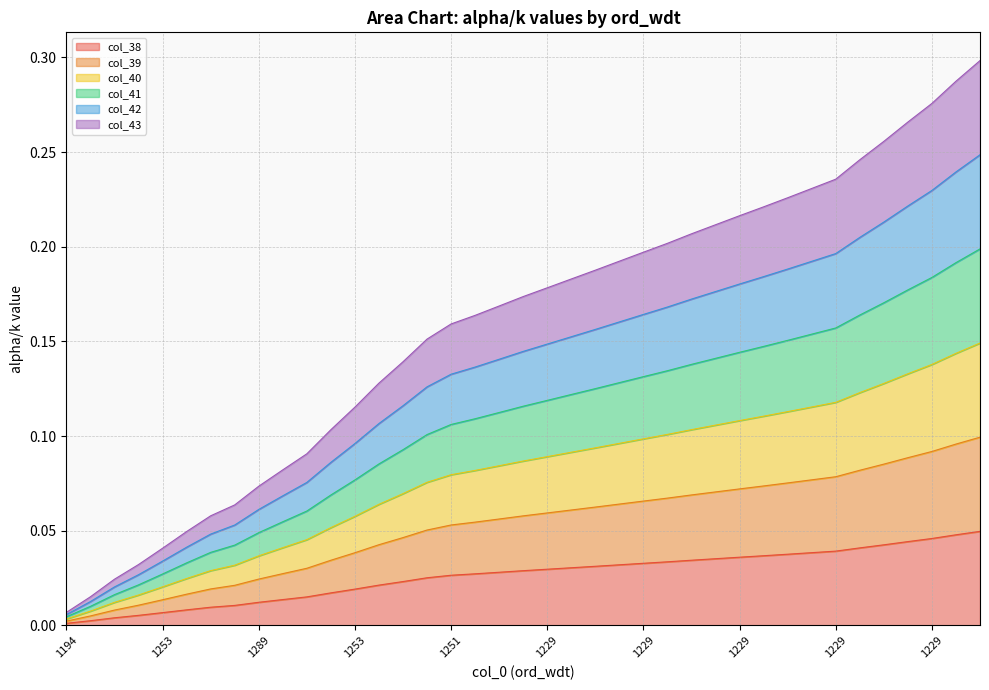

What is the greatest value displayed?

0.3